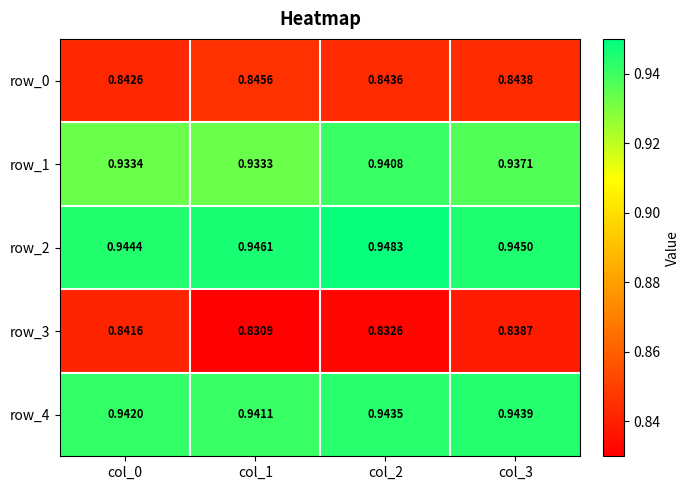

Is the value of row_2 at col_2 greater than the value of row_0 at col_3?

Yes